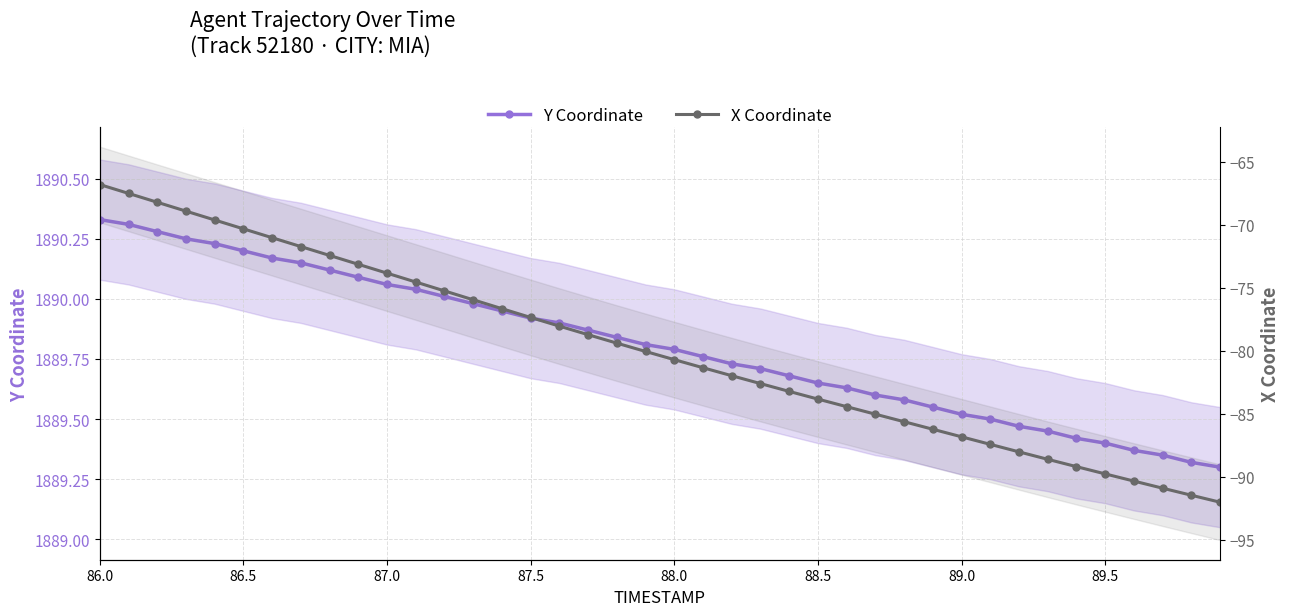

At how many categories does at least one series exceed 1789?

40